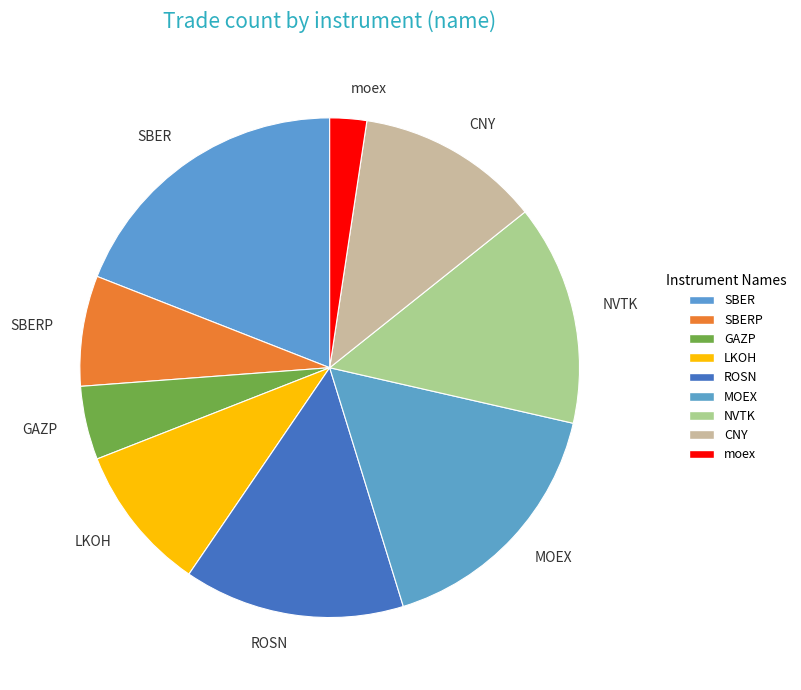

How many segments does this pie chart have?

9